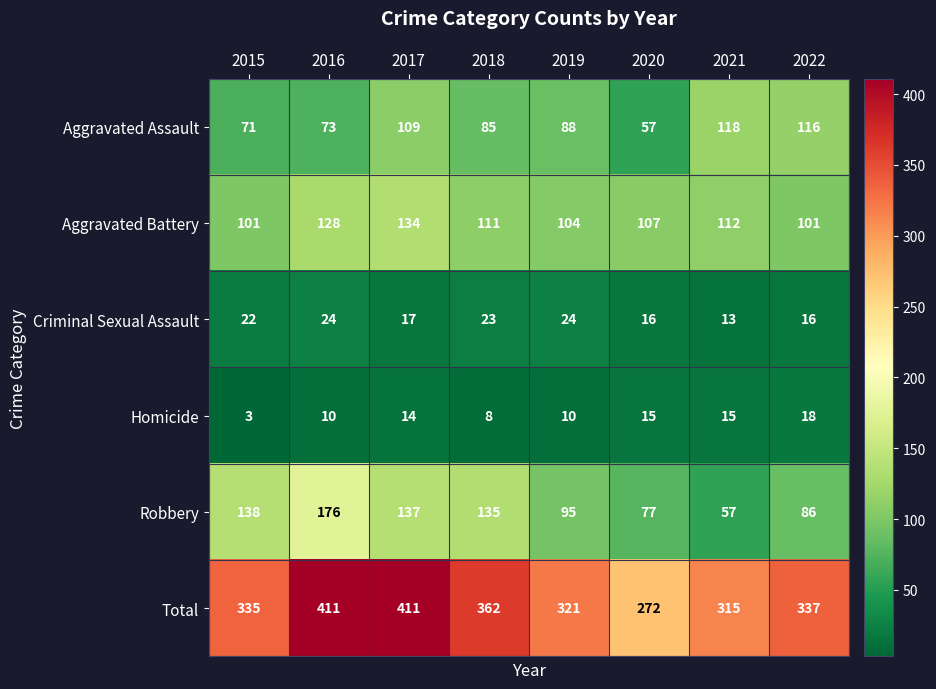

Which series has the largest range (max minus min)?

Total